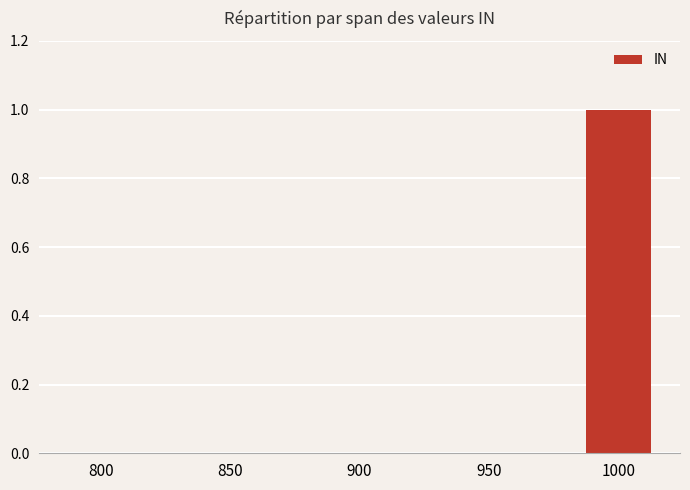

At which category does the chart reach its peak across all series?

1000